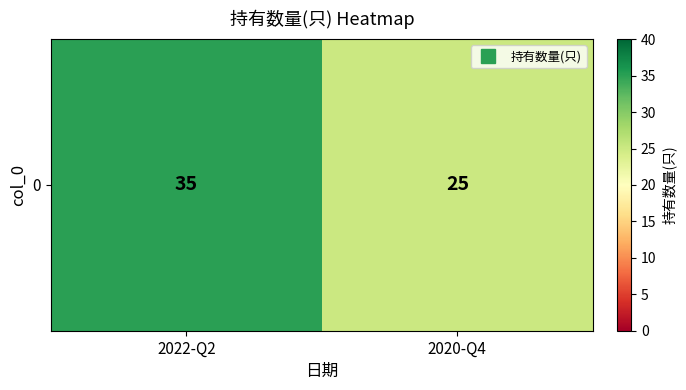

At which category does the chart reach its peak across all series?

2022-Q2